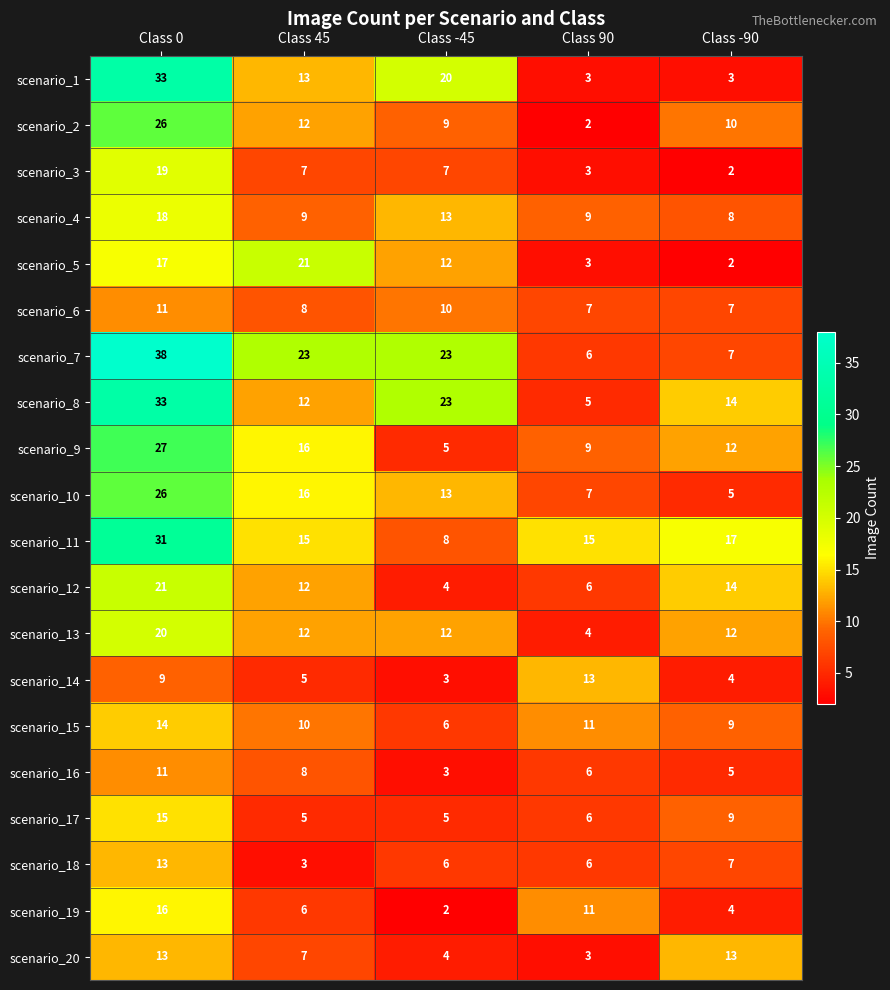

What is the difference between the maximum and second lowest values in the scenario_11 series?

16